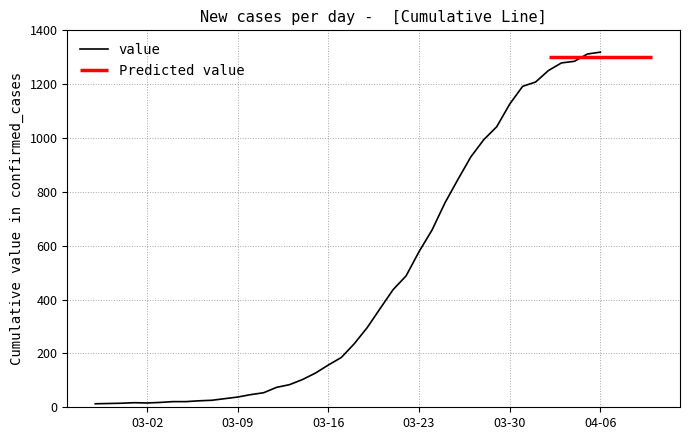

What is the difference between the maximum and minimum values?

1306